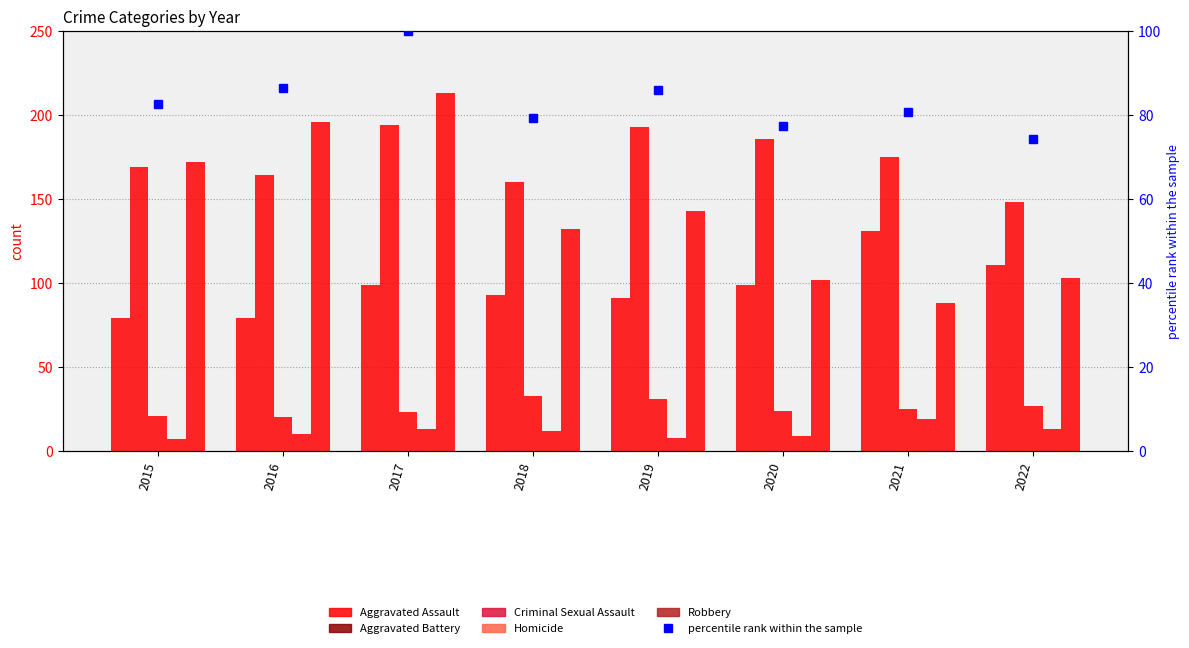

List the series in order of their peak value, highest first.

Robbery, Aggravated Battery, Aggravated Assault, percentile rank within the sample, Criminal Sexual Assault, Homicide